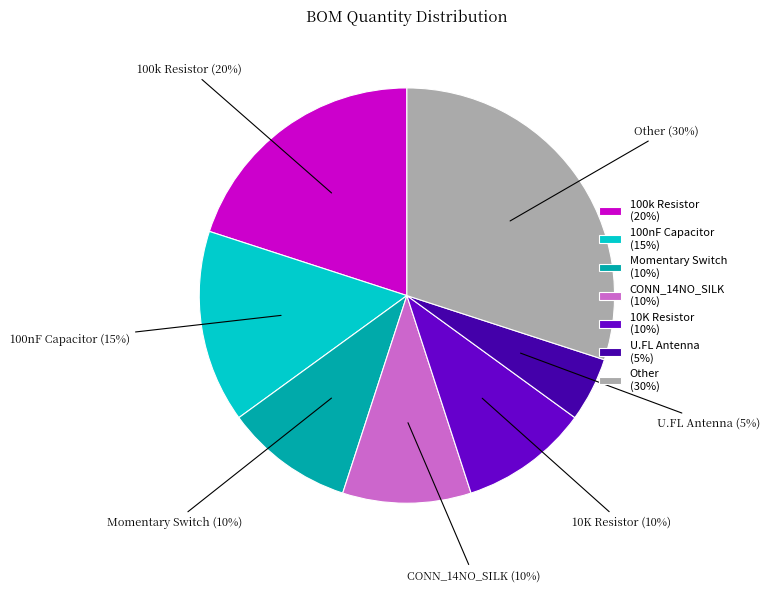

Is 10K Resistor (10%) the majority of the pie?

No